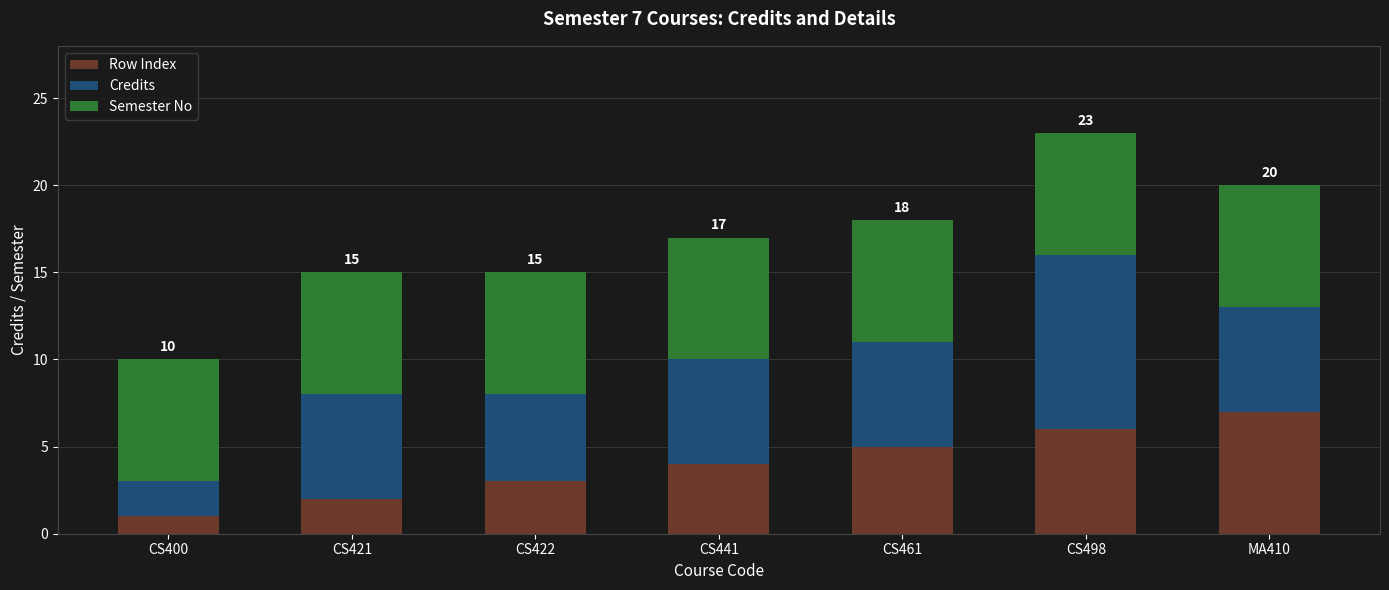

What is the sum of the Row Index values at MA410 and CS421?

9